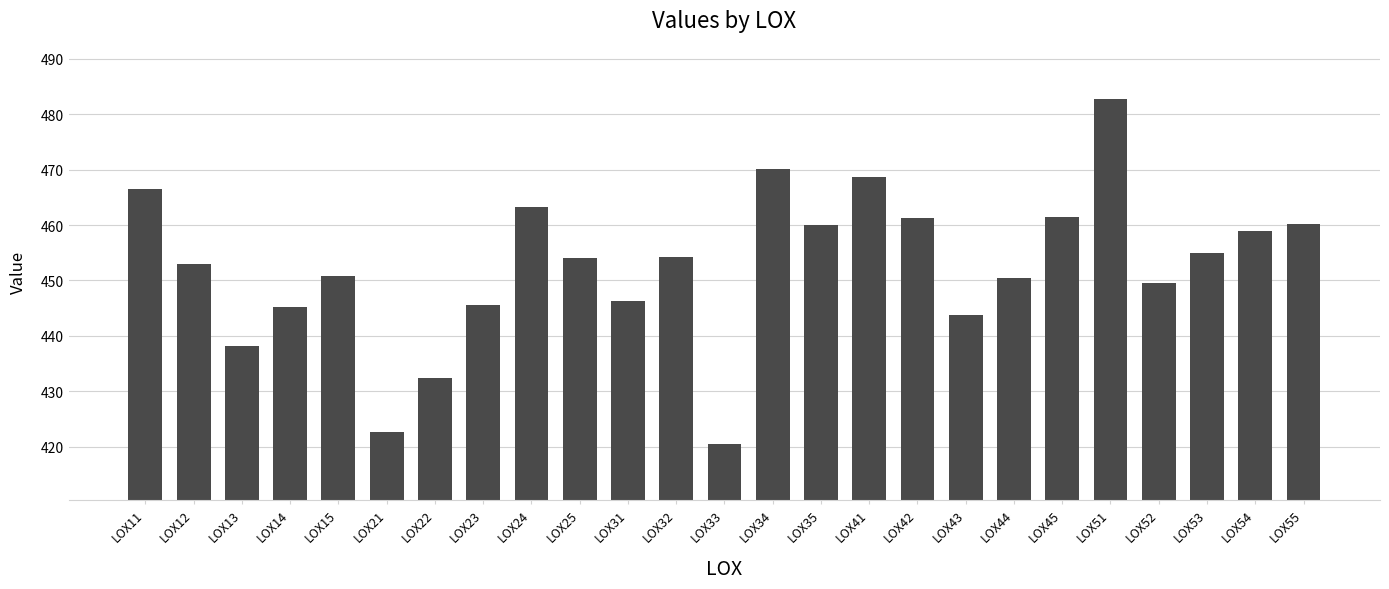

At which label does the data first exceed 453?

LOX11